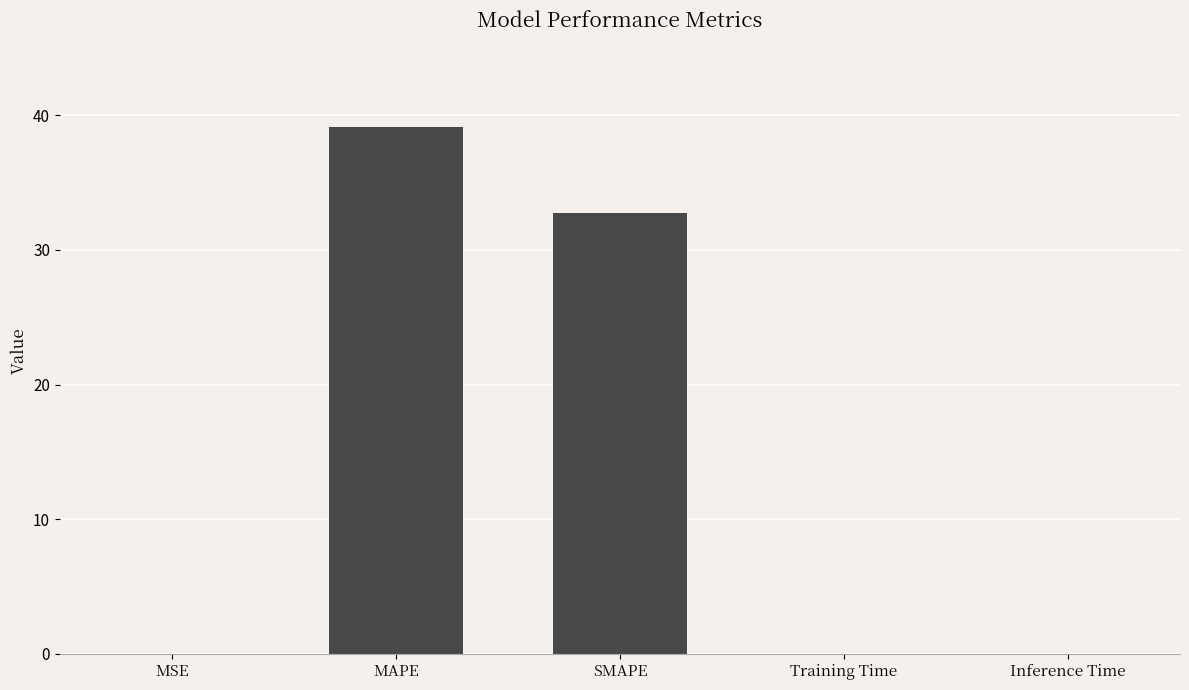

What is the sum of all values?

71.9